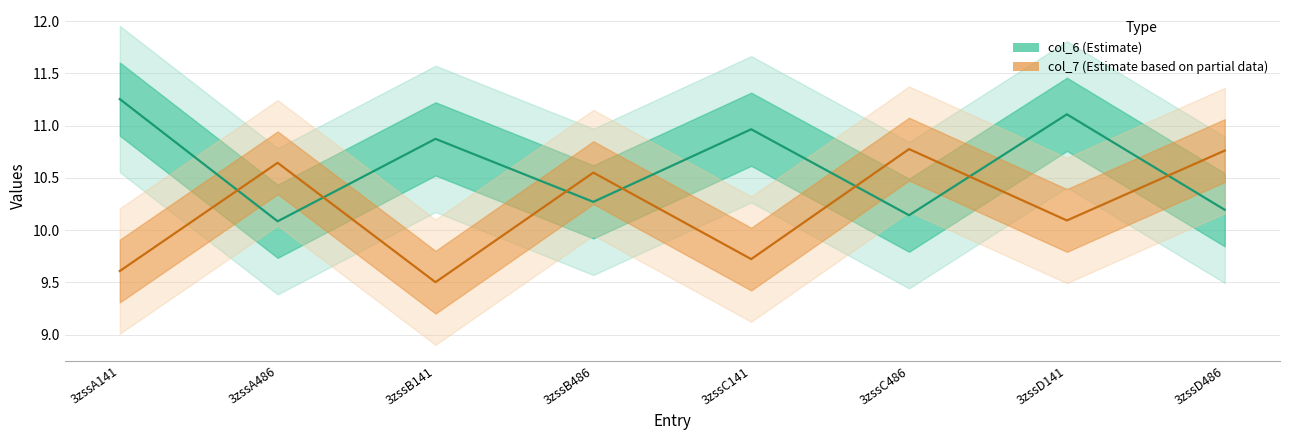

List the series in order of their overall mean, lowest first.

col_7 (Estimate based on partial data), col_6 (Estimate)